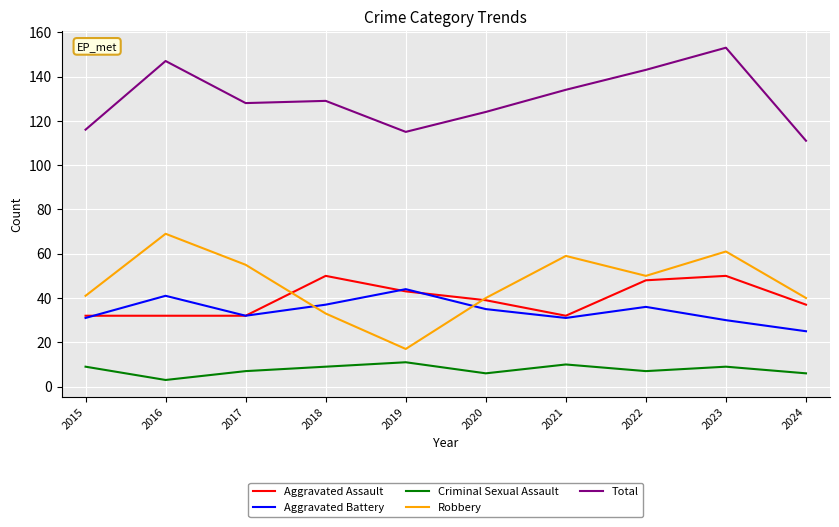

True or false: Criminal Sexual Assault and Aggravated Assault cross at least once.

False